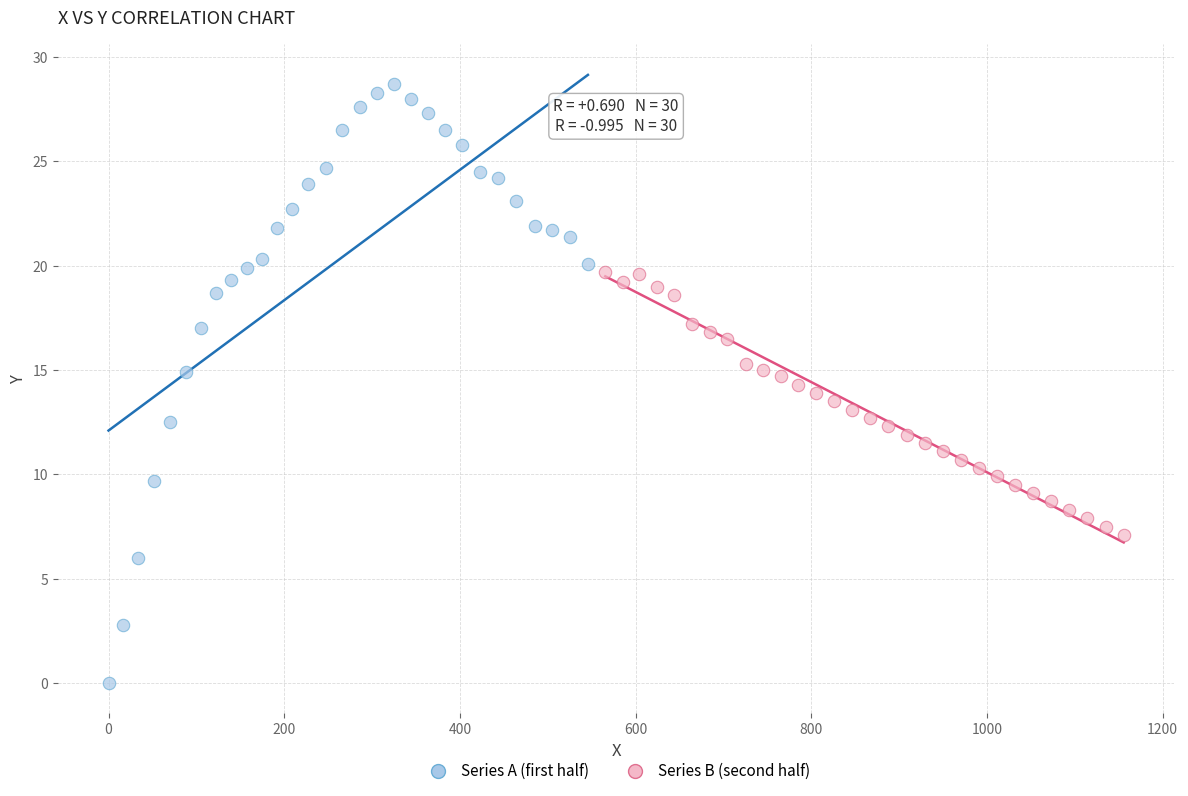

Which series has the widest spread of Y values?

Series A (first half)